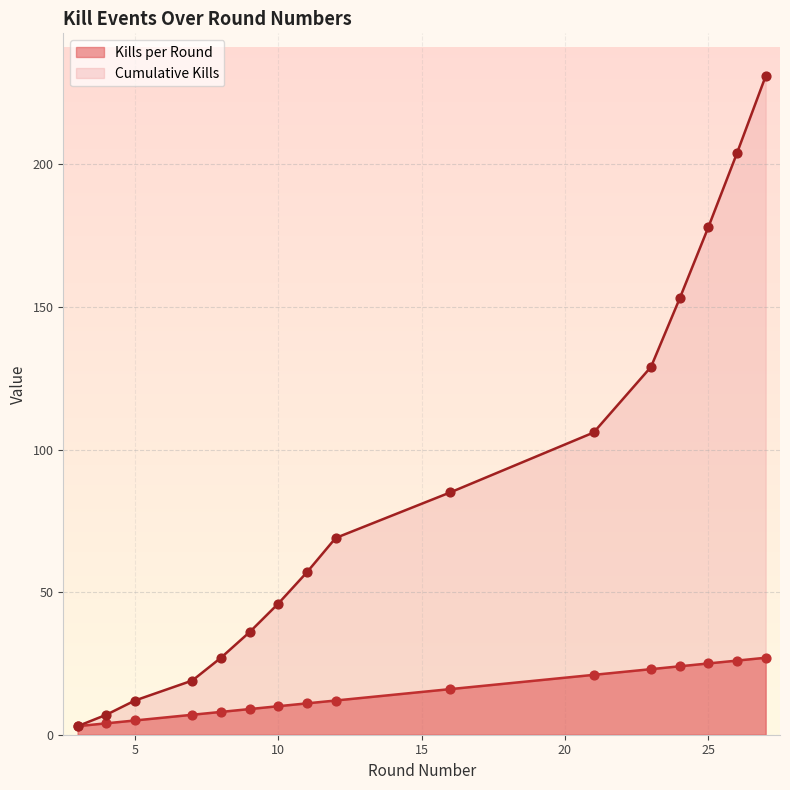

At which category is the sum across all series the highest?

27